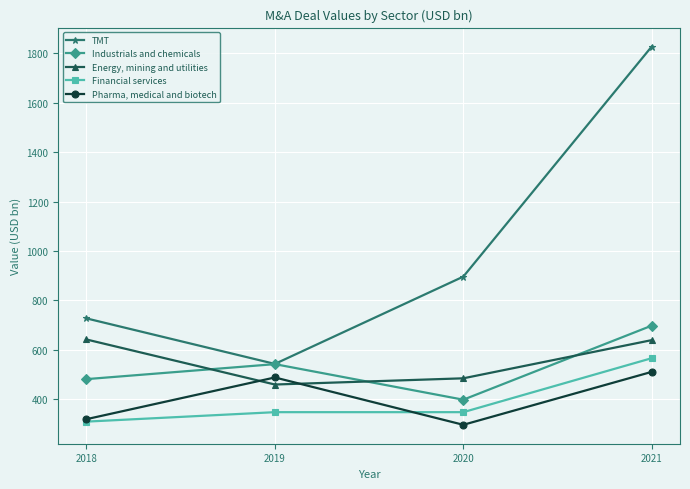

The value of TMT at 2018 is 311.5. True or false?

False